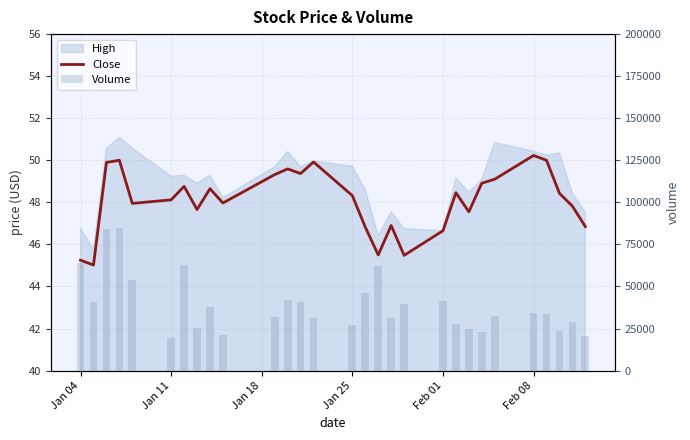

Which series has the largest range (max minus min)?

Volume